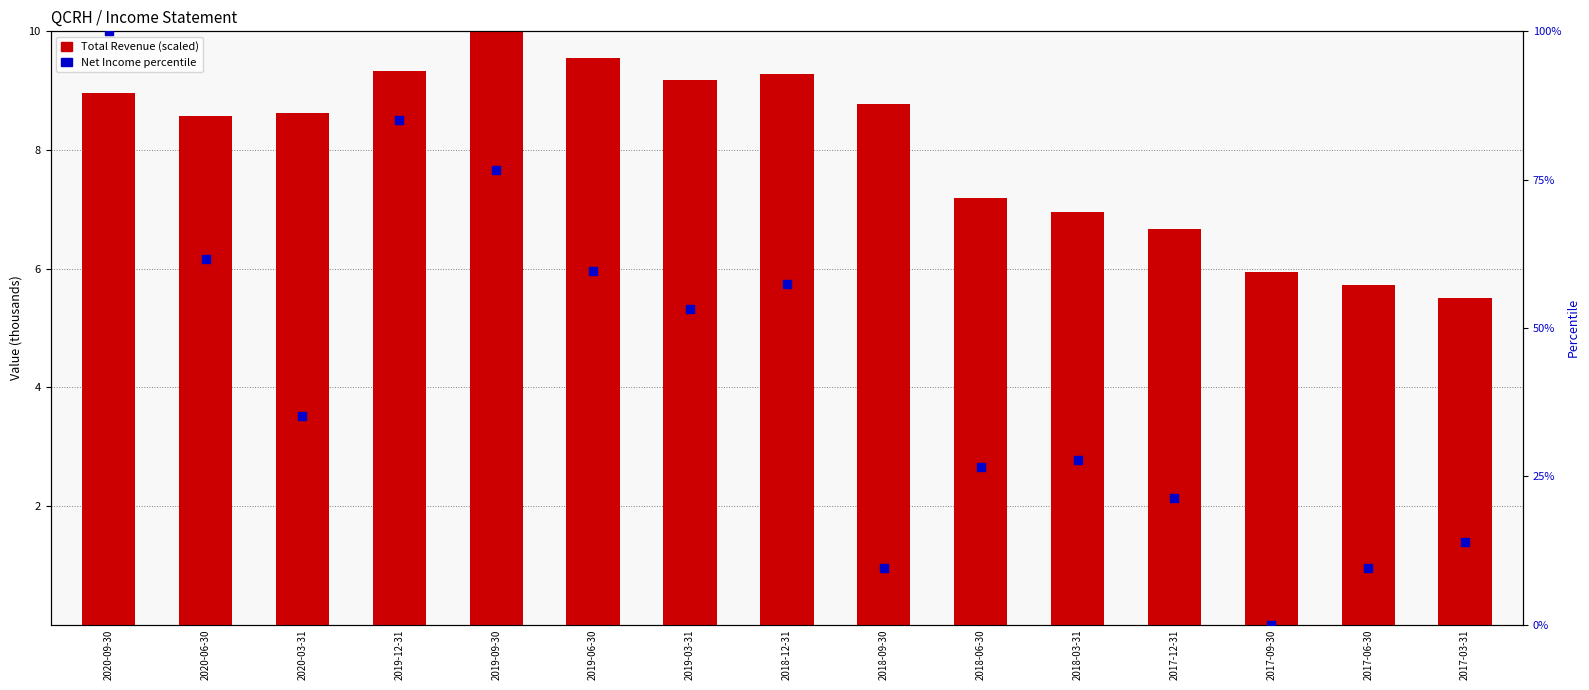

Which series has the largest total across all categories?

Net Income percentile